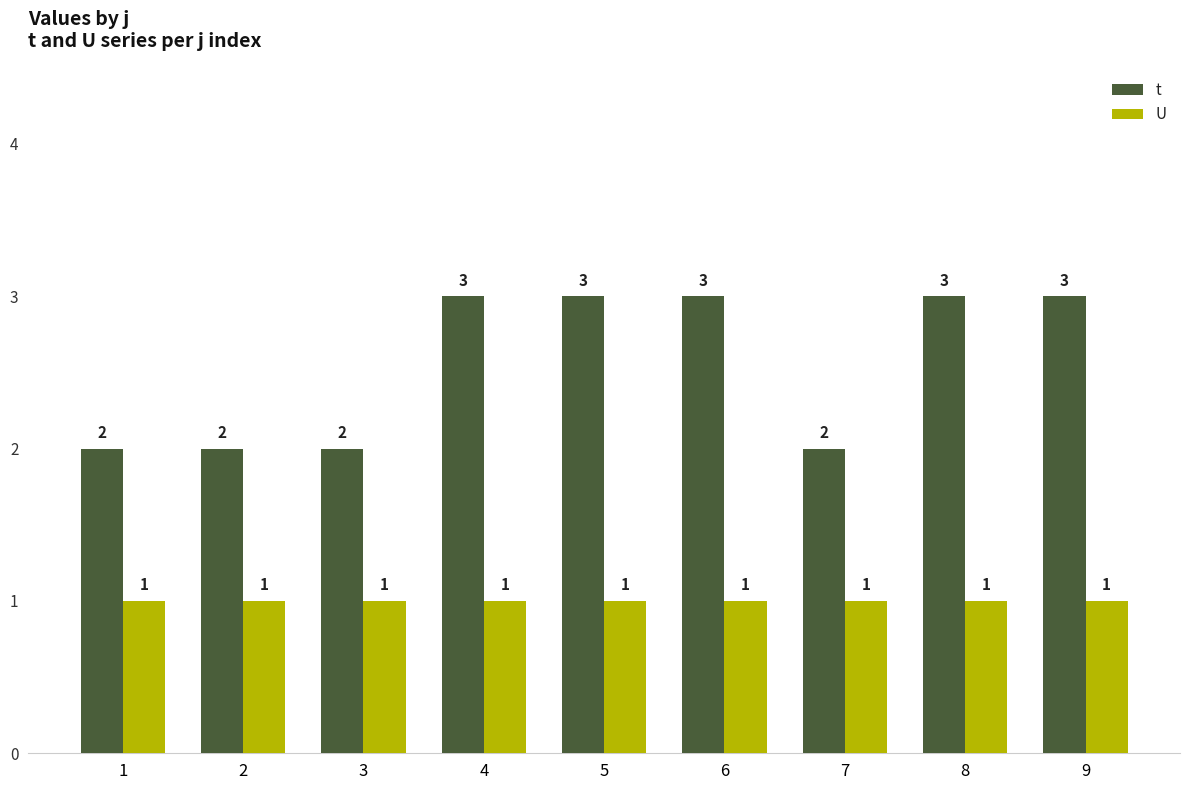

Which series has the largest range (max minus min)?

t